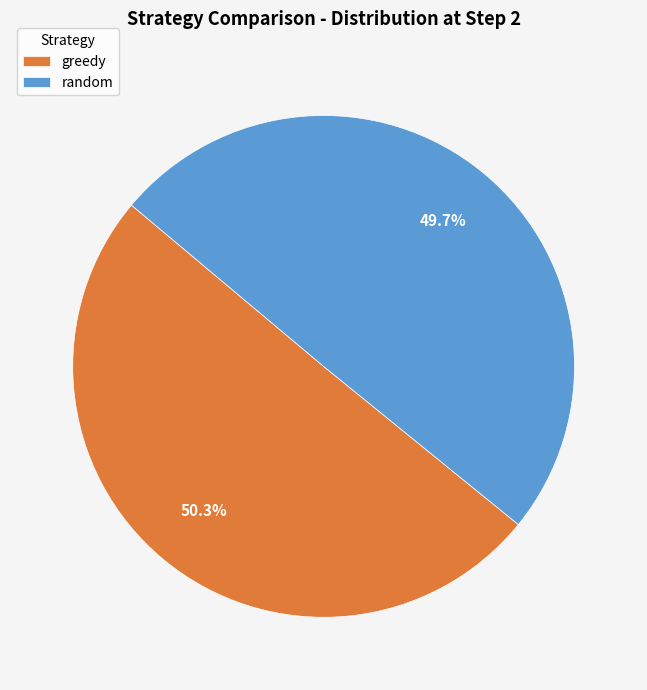

To the nearest percent, what percentage of the pie is greedy?

50%